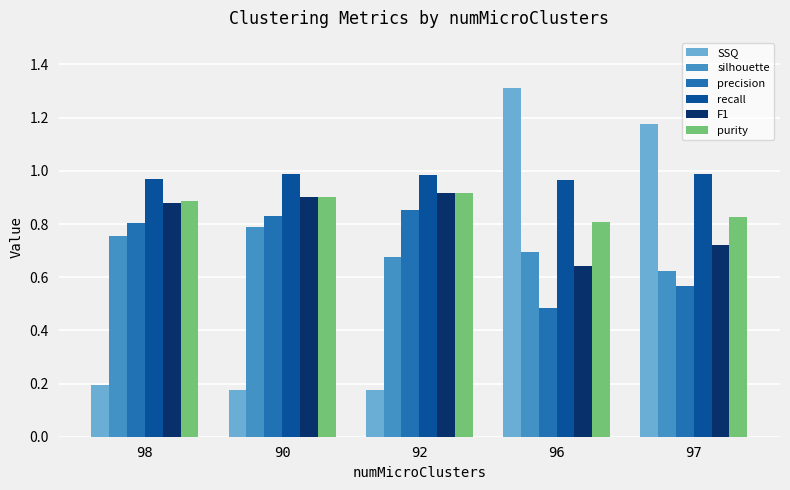

Which category has the lowest value in the silhouette series?

97